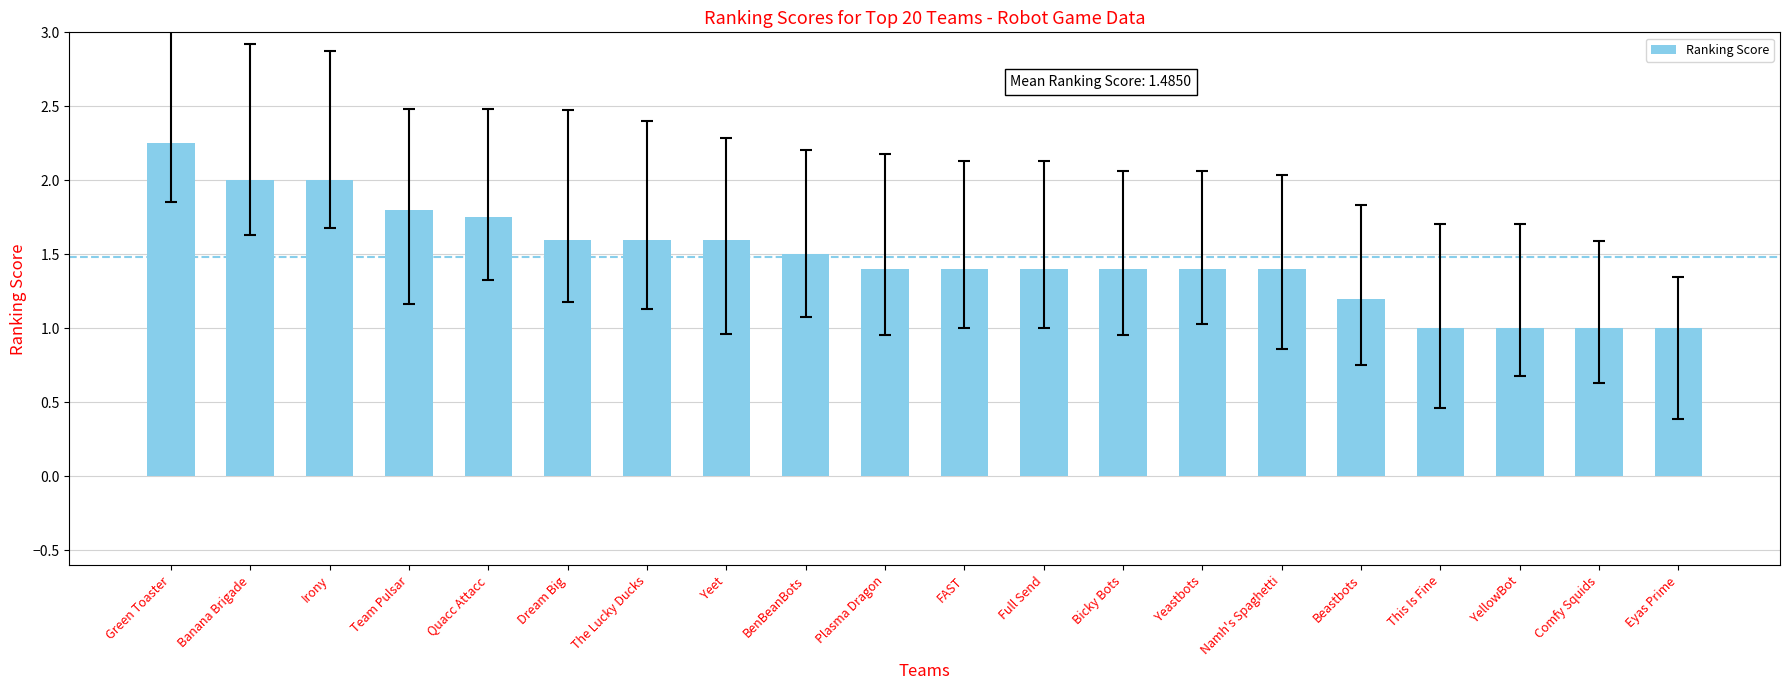

What is the sum of the values at Yeastbots and Namh's Spaghetti?

2.8